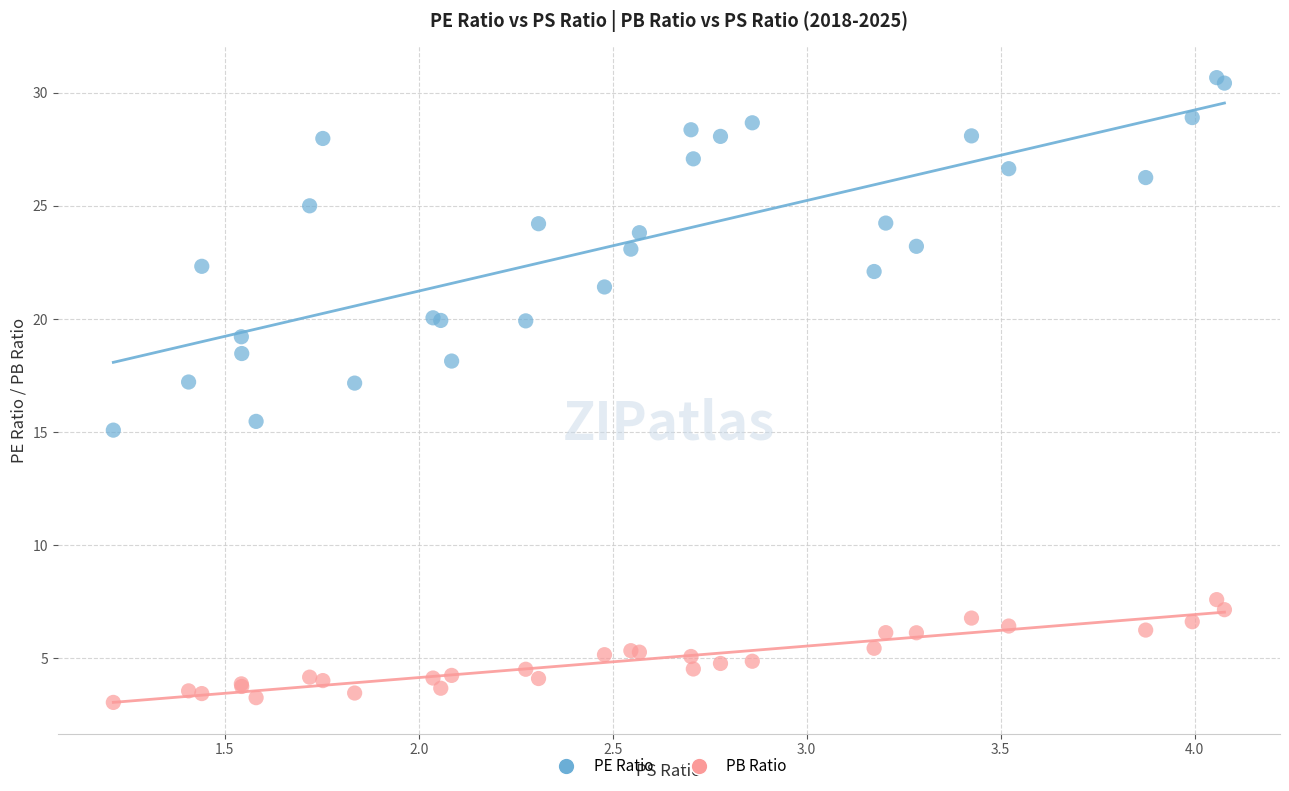

Across all series, what Y value is closest to 16?

15.5